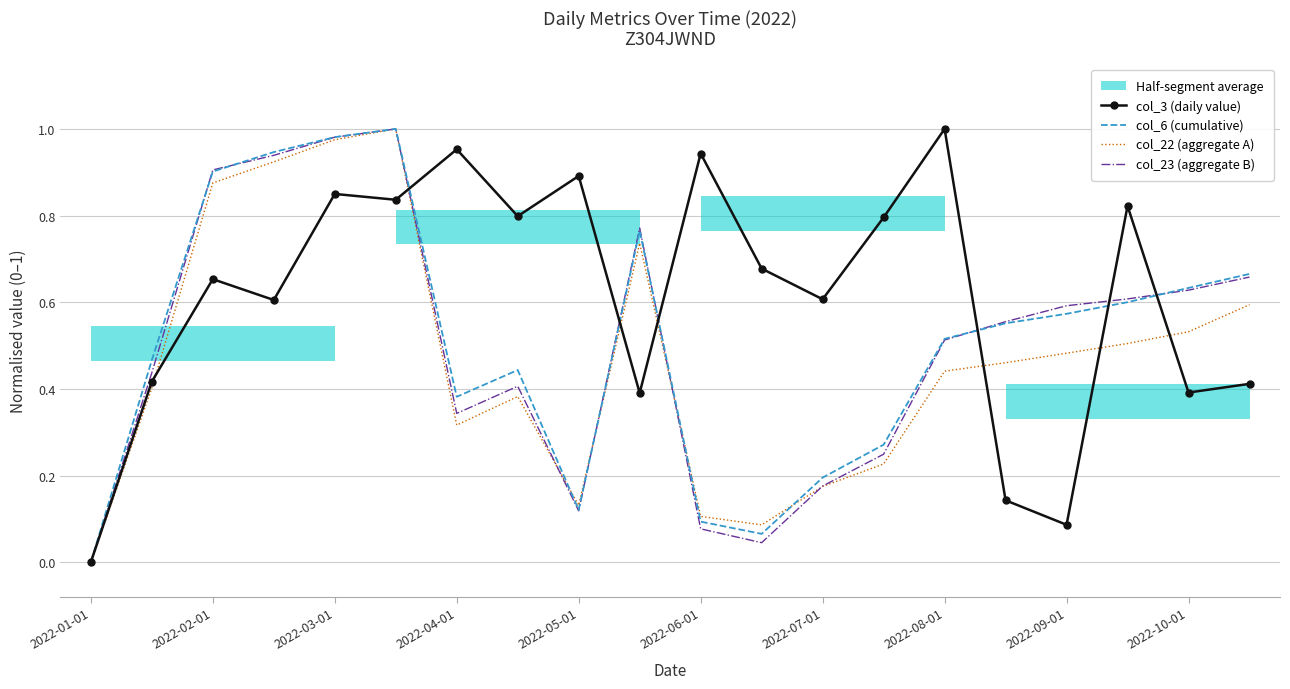

Which category has the lowest value in the col_3 (daily value) series?

2022-01-01